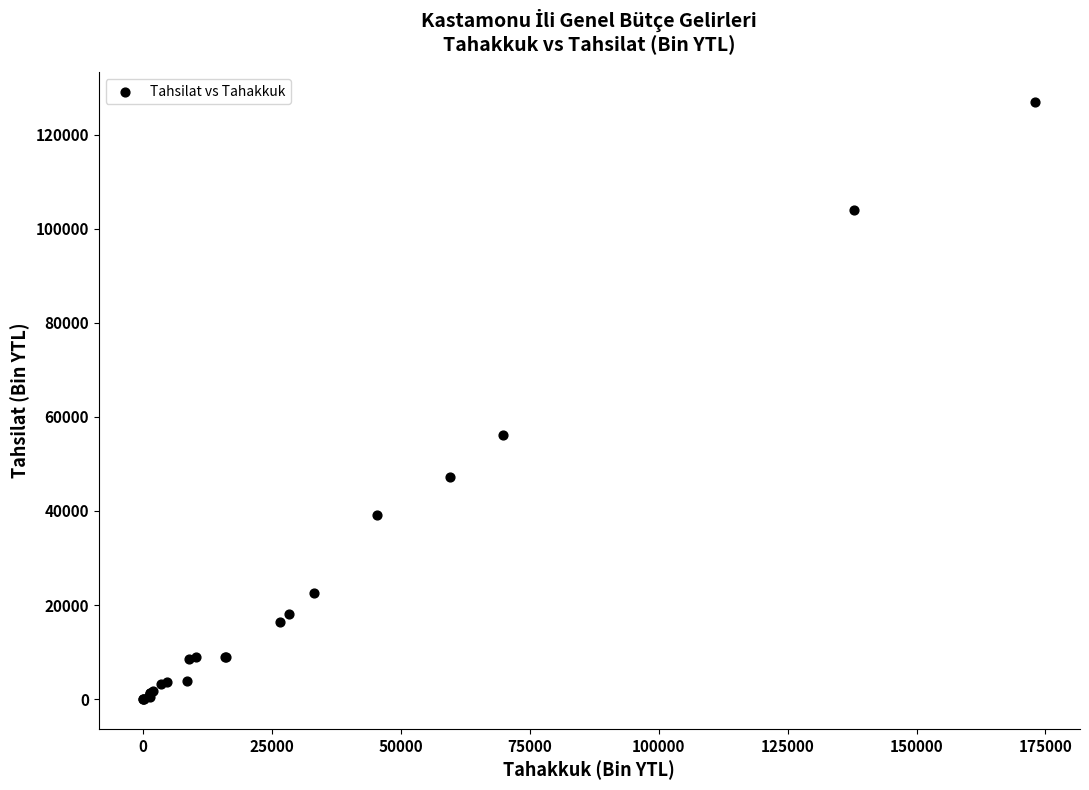

What Y value in the scatter plot is closest to 63512?

56171